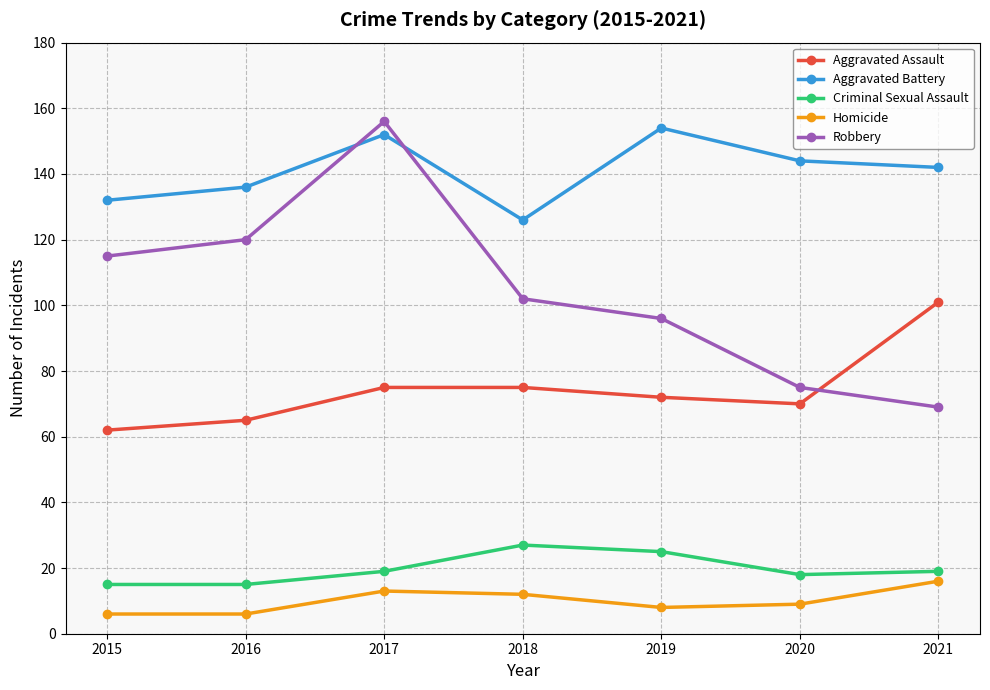

Does the chart have visible grid lines?

Yes